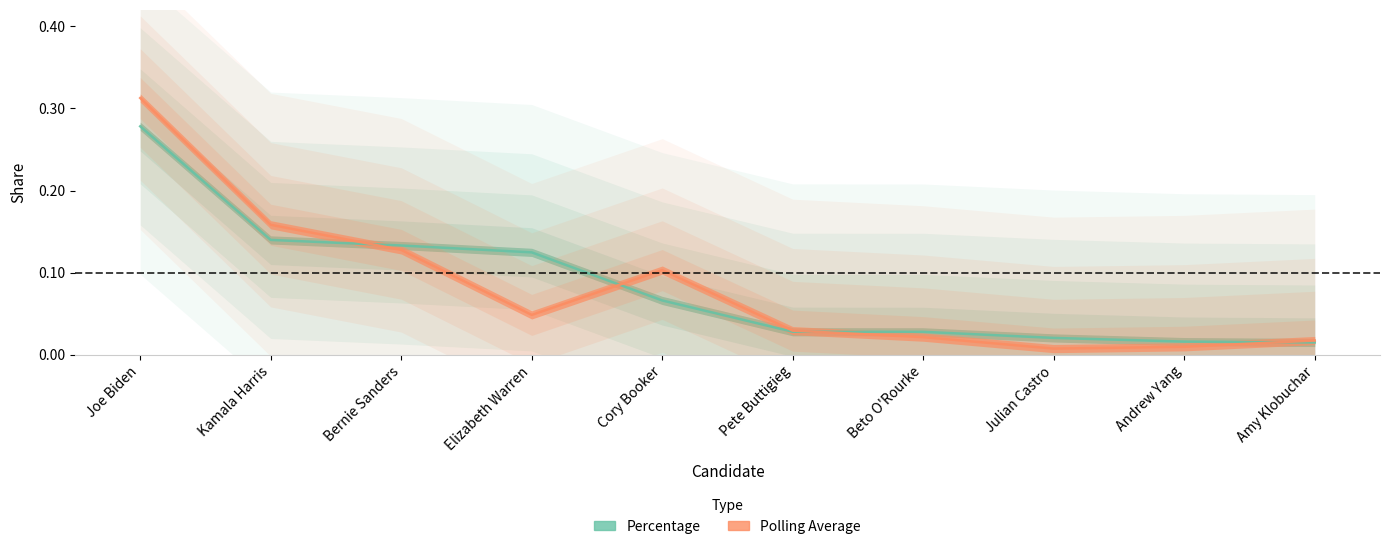

What is the label of the 4th point from the right?

Beto O'Rourke